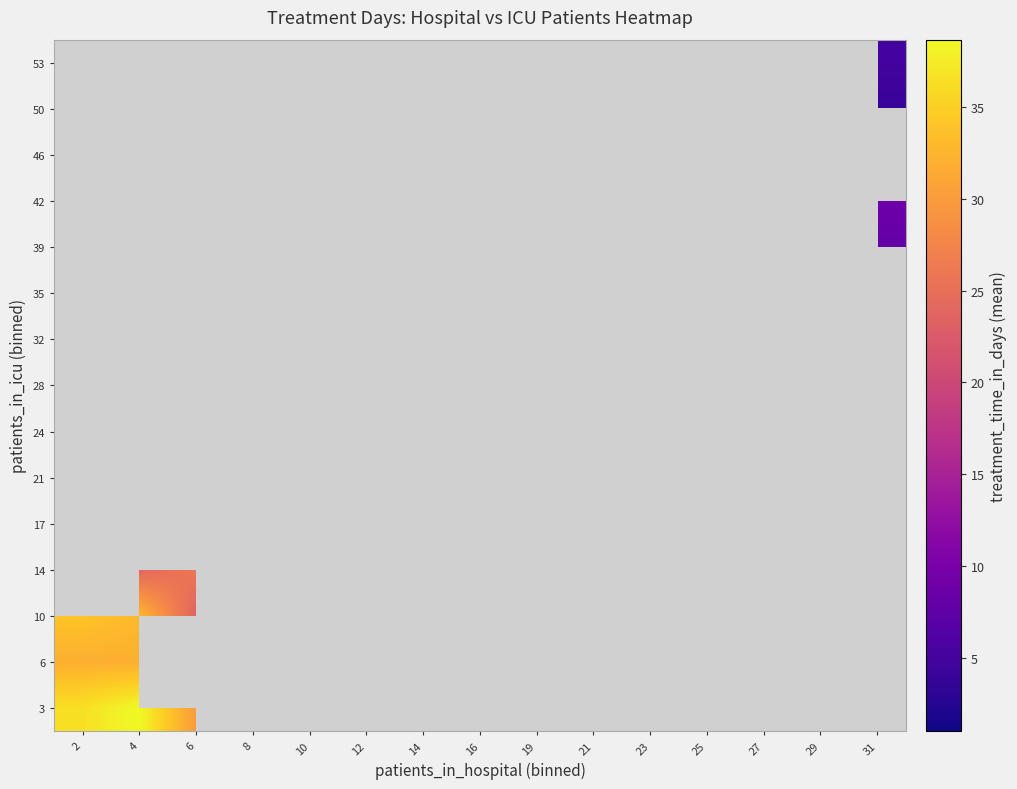

What is the maximum value shown in the chart?

38.7